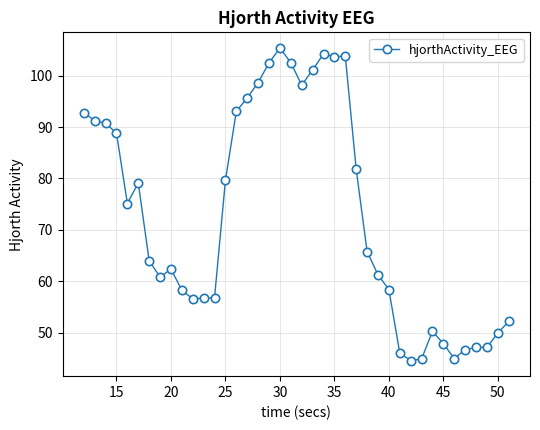

True or false: there are more than 0 points higher than both neighbors.

True